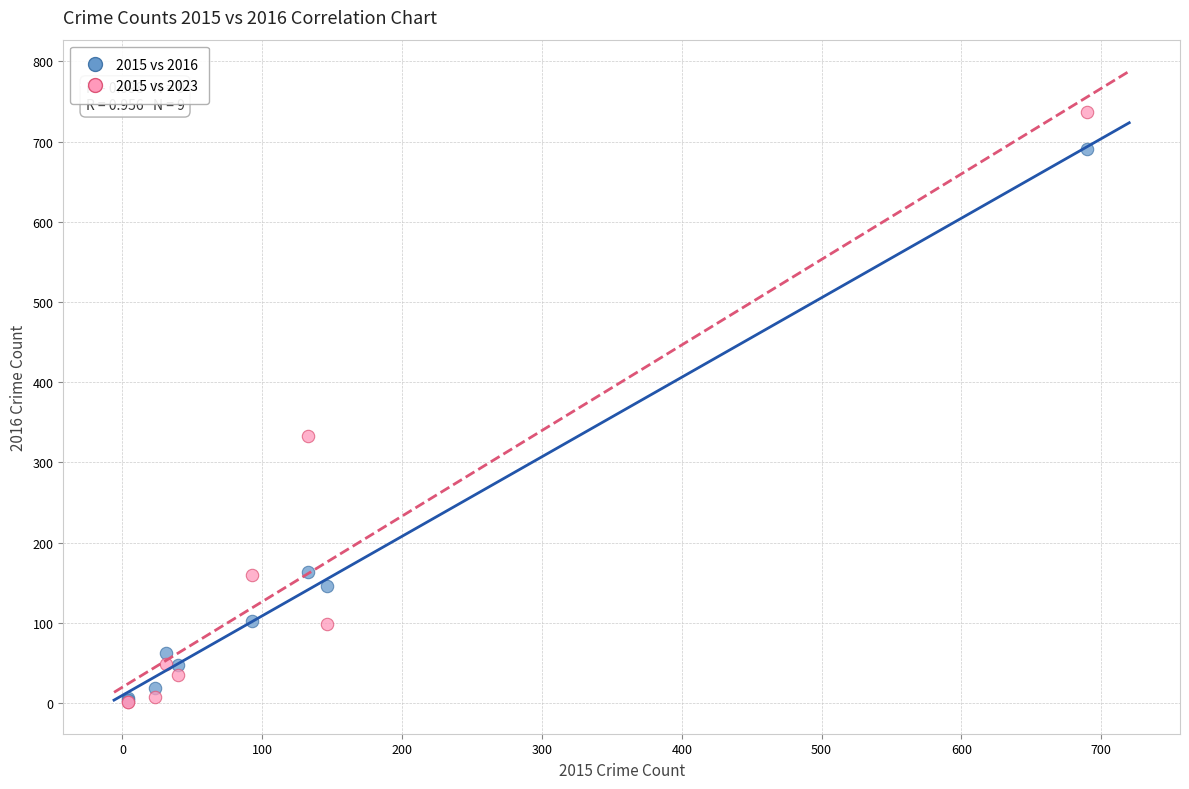

In the 2015 vs 2016 series, what Y value is closest to 347?

163